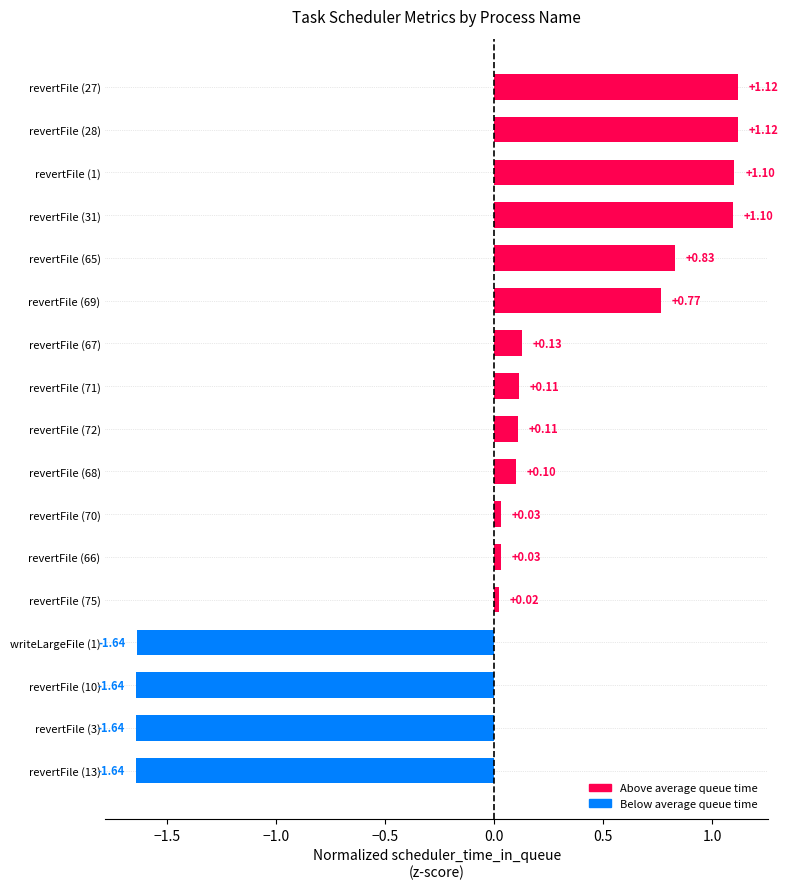

What is the change in value from revertFile (75) to revertFile (1)?

+1.1